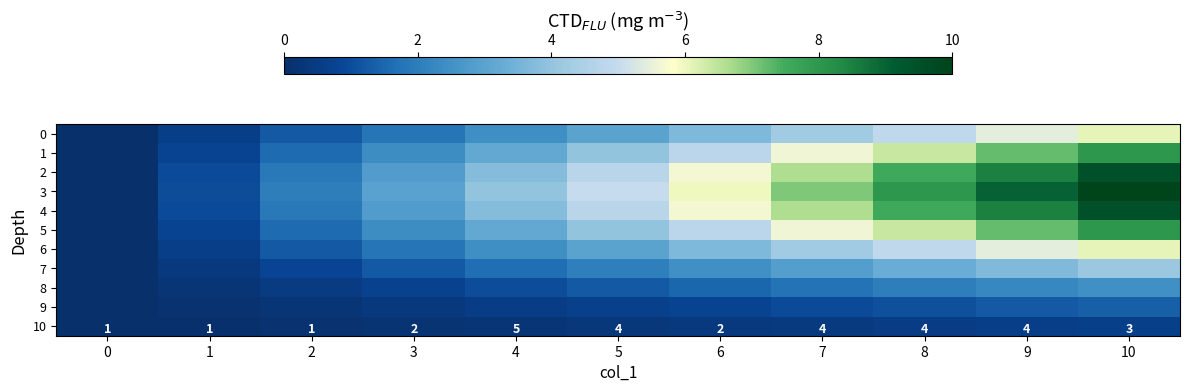

At which category is the sum across all series the highest?

10